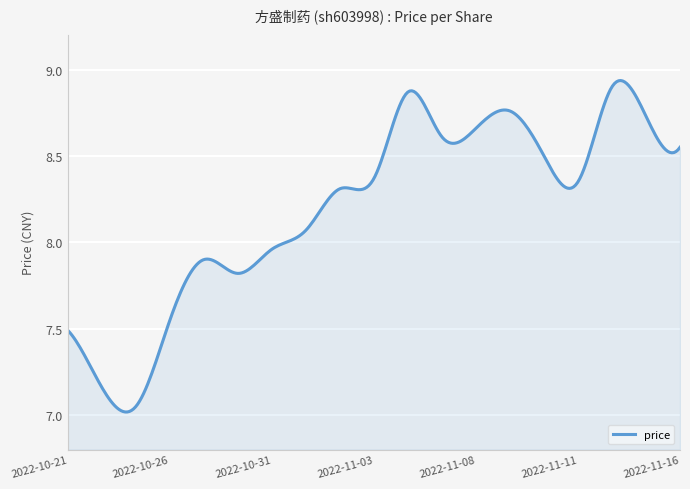

What is the difference between the maximum and minimum values?

1.9